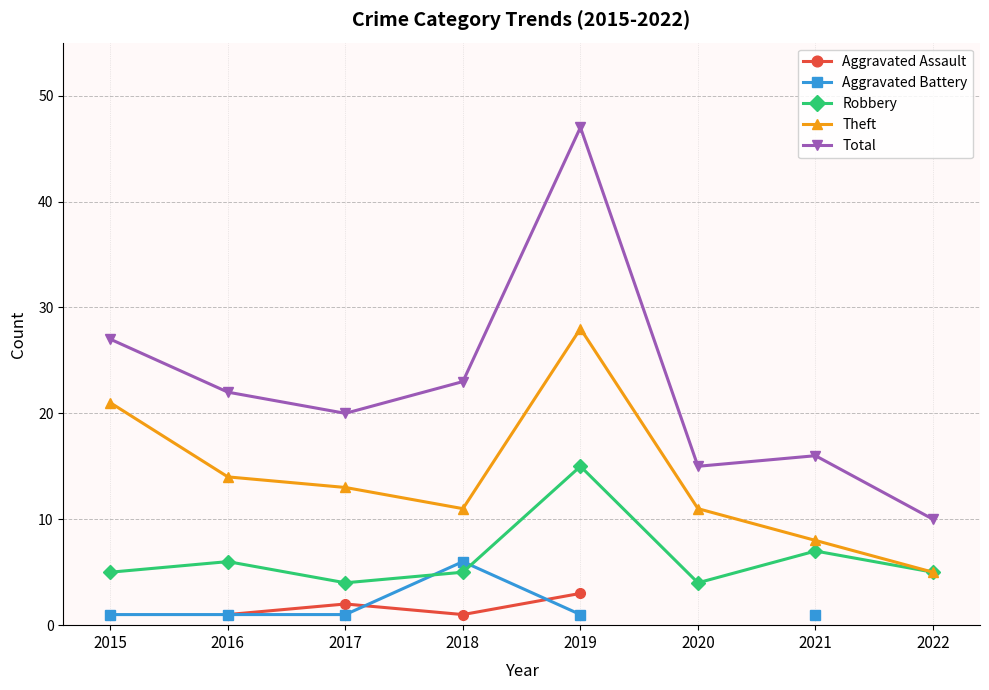

Is it true that Theft equals 28.0 at 2019?

True